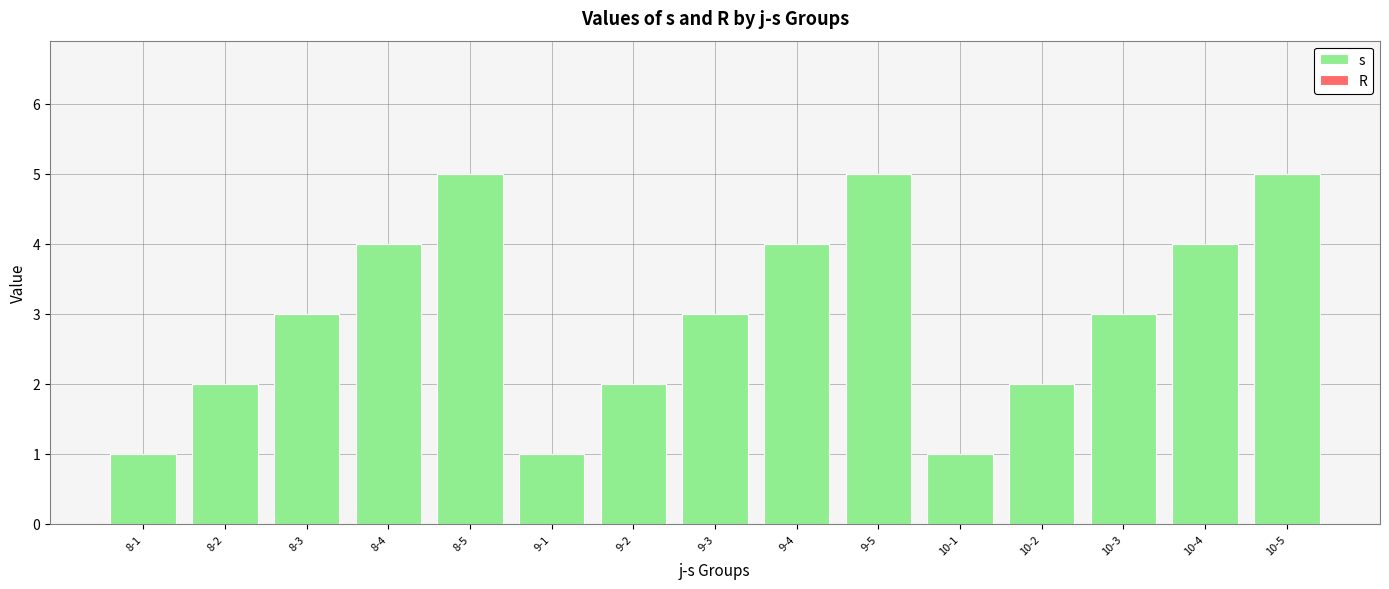

What is the difference between the values at 8-5 and 9-2?

3